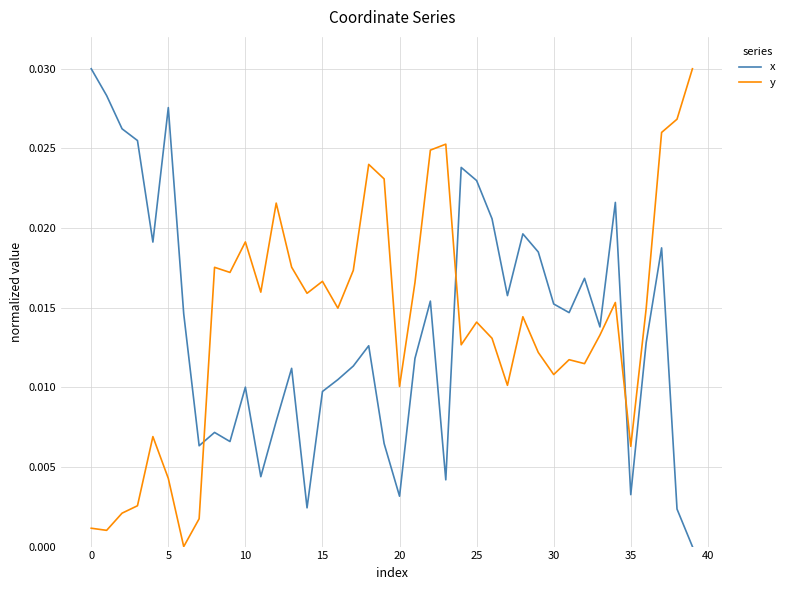

After their last crossing, which series has the higher values: y or x?

y